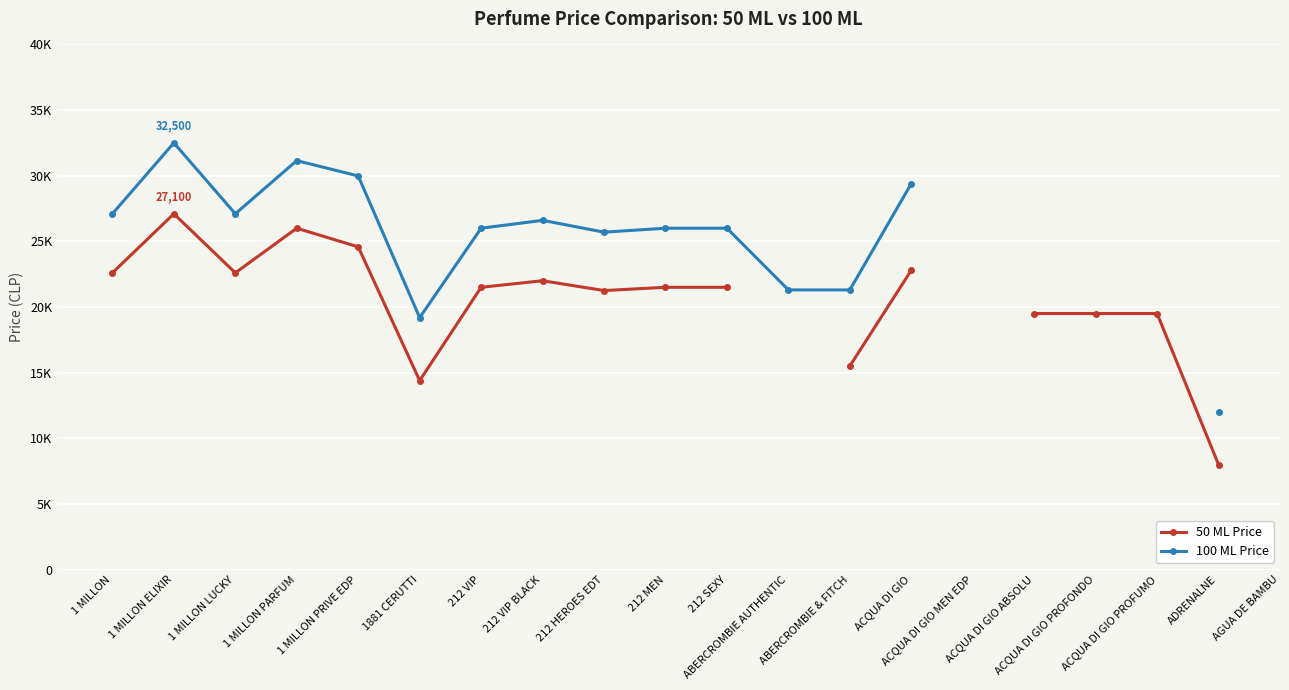

At which label does 50 ML Price first exceed 22000?

1 MILLON